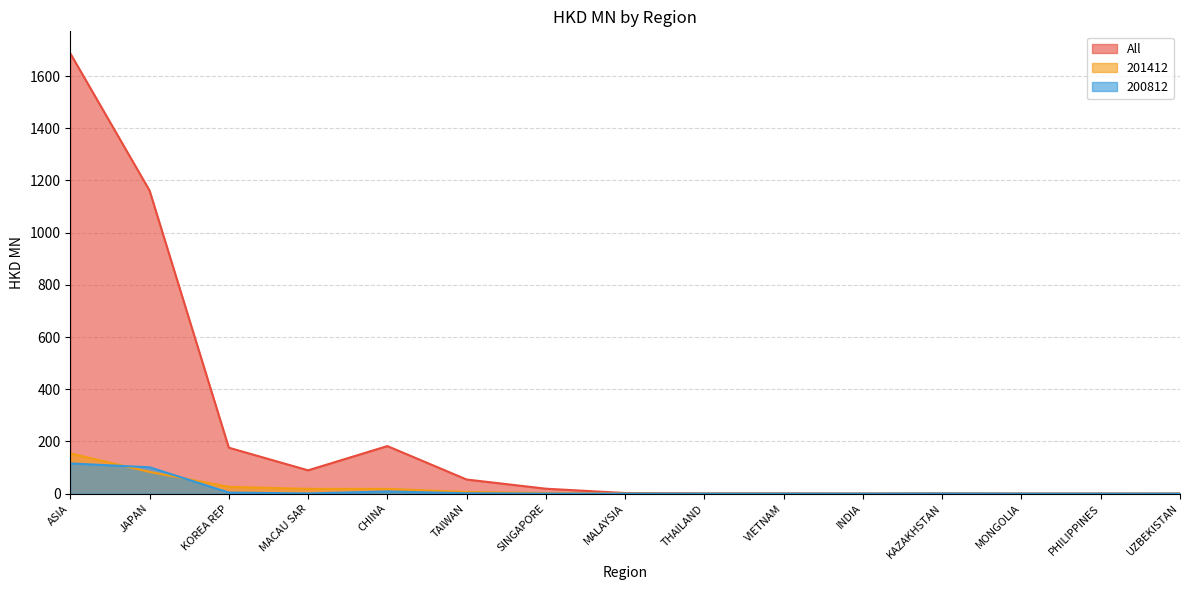

What is the difference between the highest and lowest values at MONGOLIA?

0.1